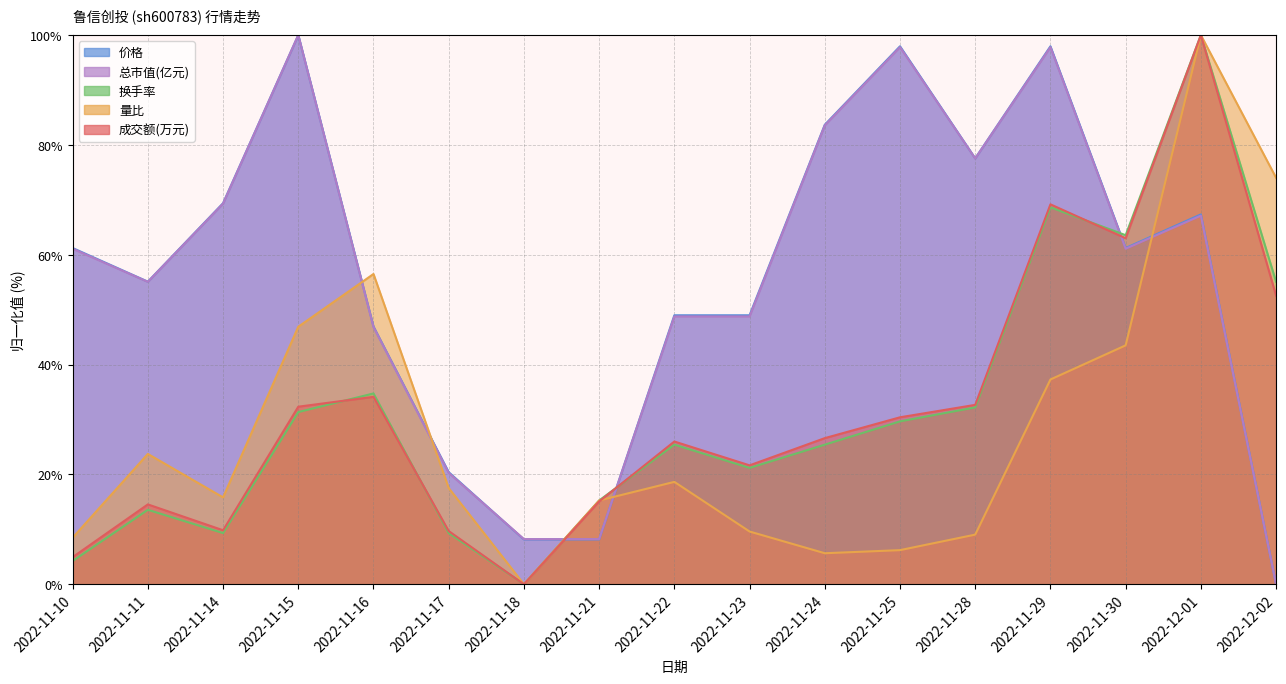

The value of 量比 at 2022-11-25 is 10.5. True or false?

False